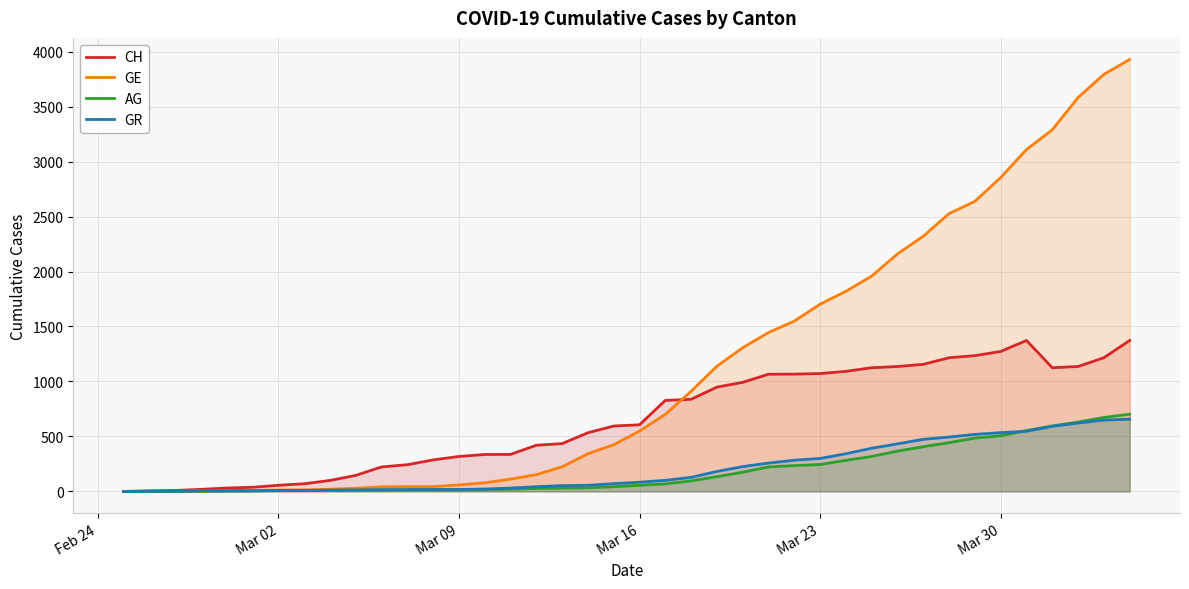

What is the highest value of the GE series?

3928